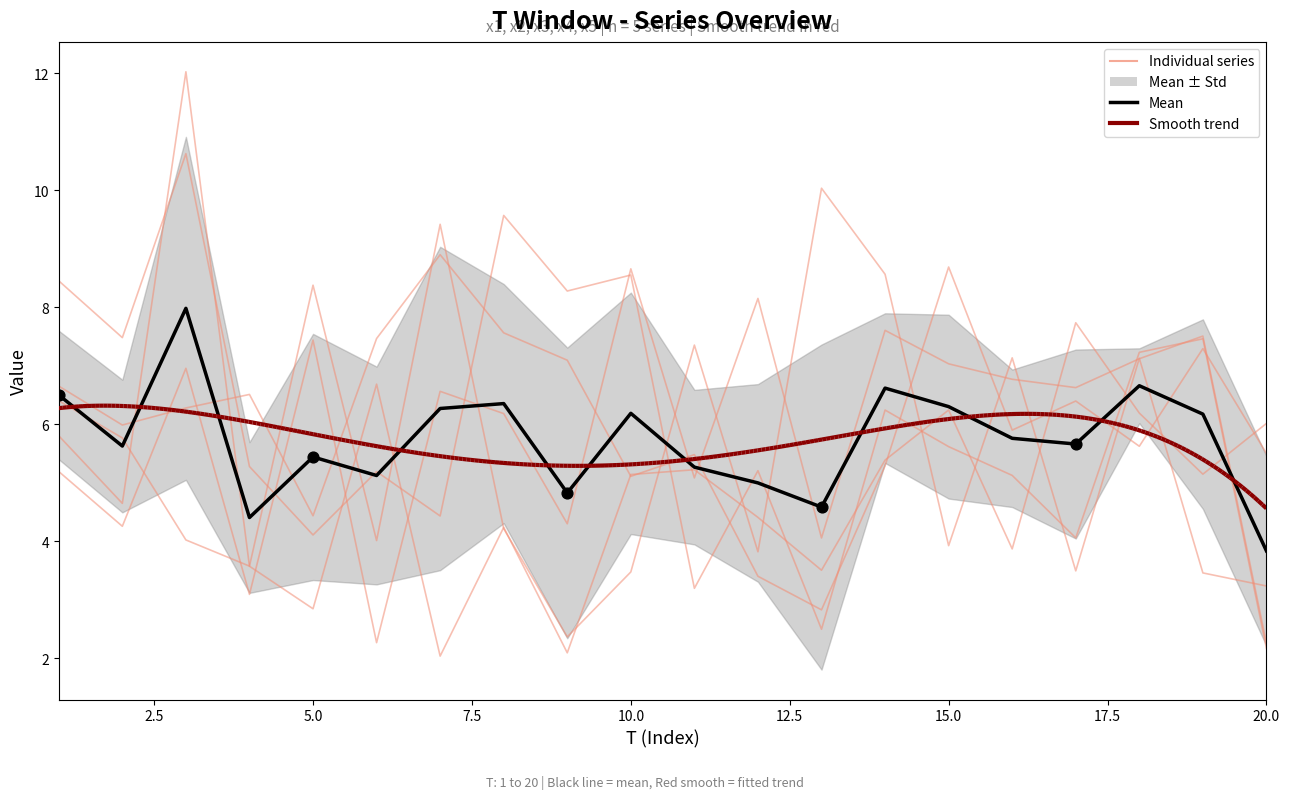

What is the total value across all series at 7.5?

26.4